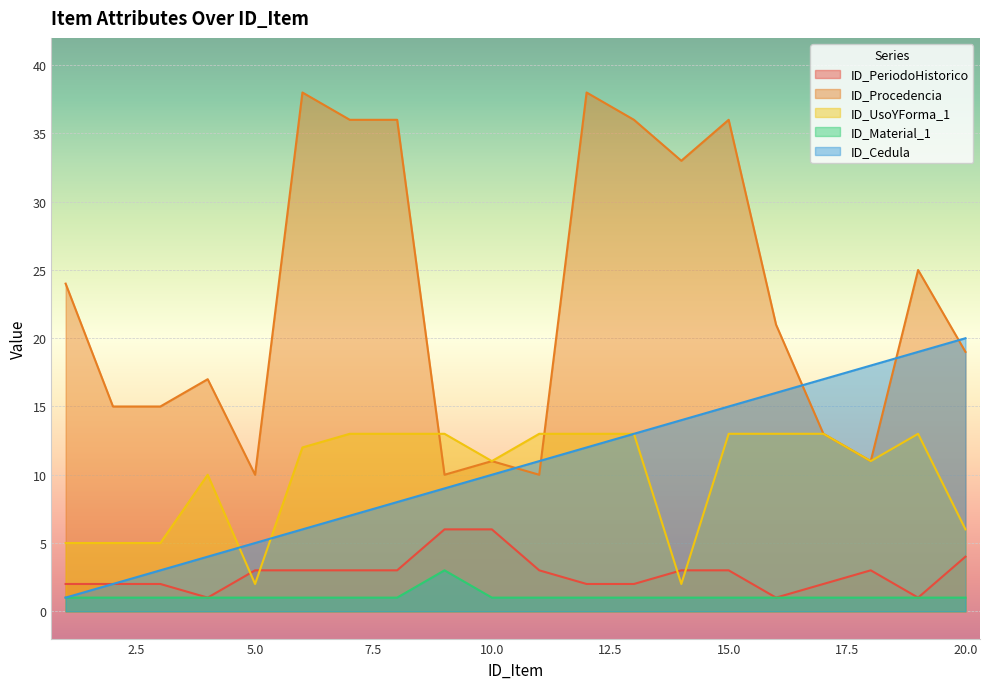

Between 11 and 14, which series saw the biggest shift?

ID_Procedencia